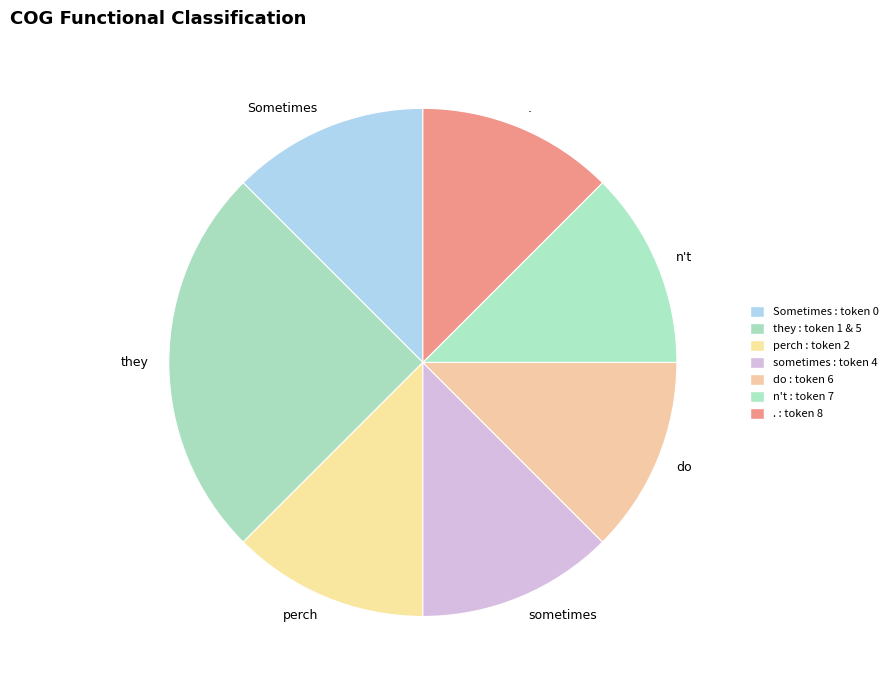

What is the largest slice in the pie chart?

they